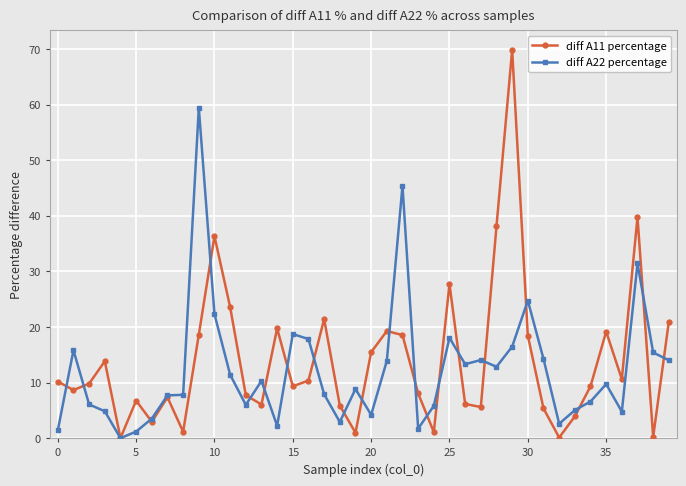

What is the average value of the diff A11 percentage series?

14.0